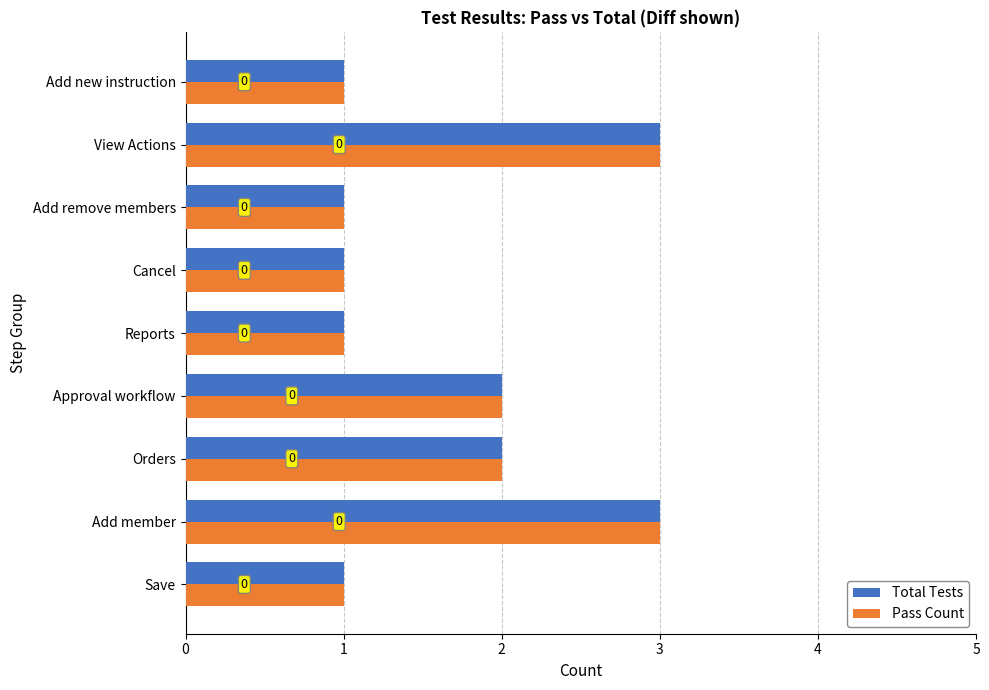

What are all the series names shown in the legend?

Total Tests, Pass Count